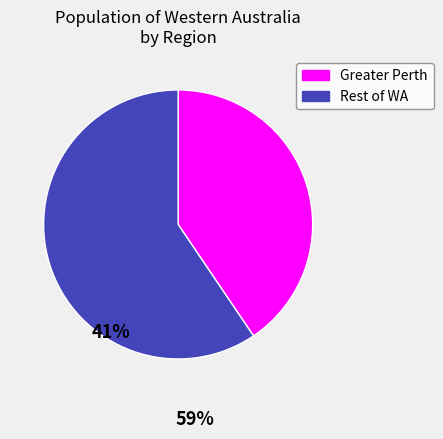

Does Greater Perth account for over 50% of the chart?

No